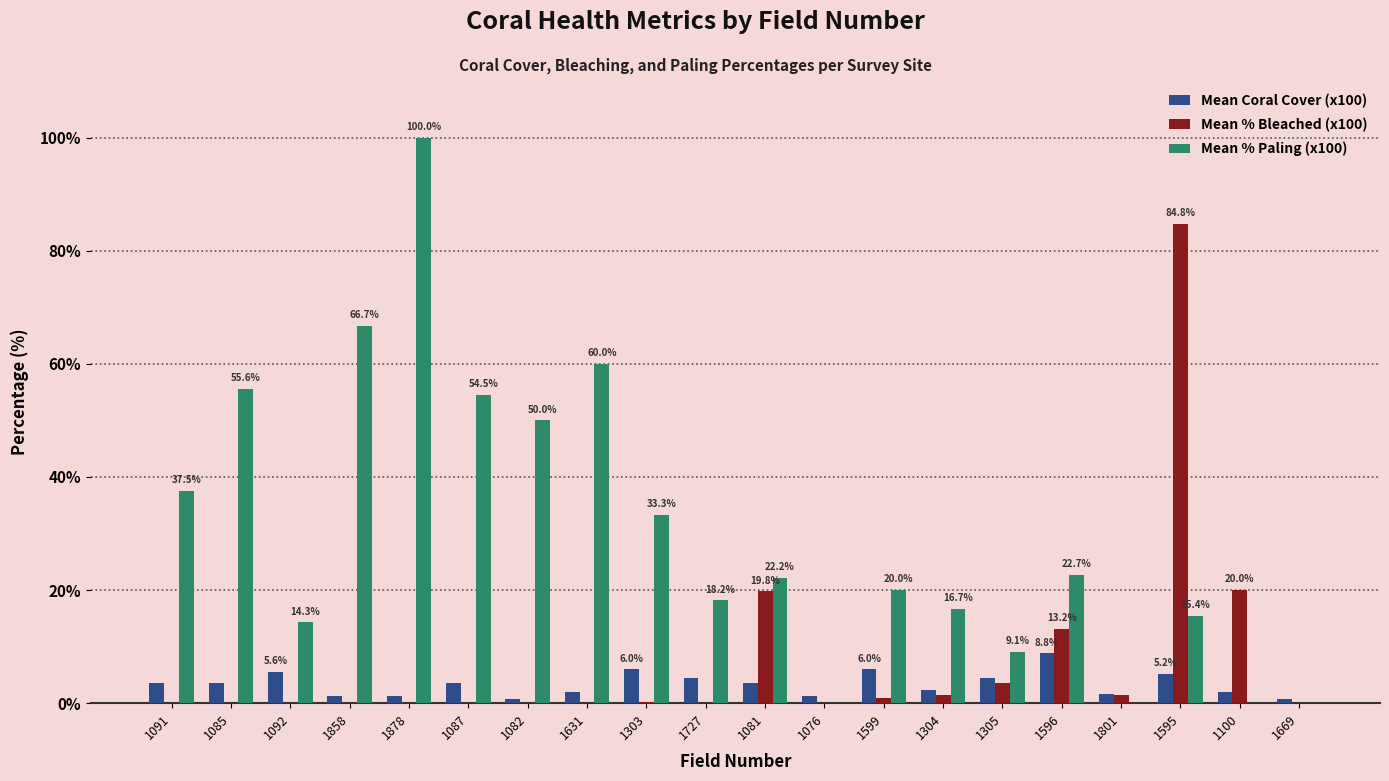

Which series has the largest range (max minus min)?

Mean % Paling (x100)